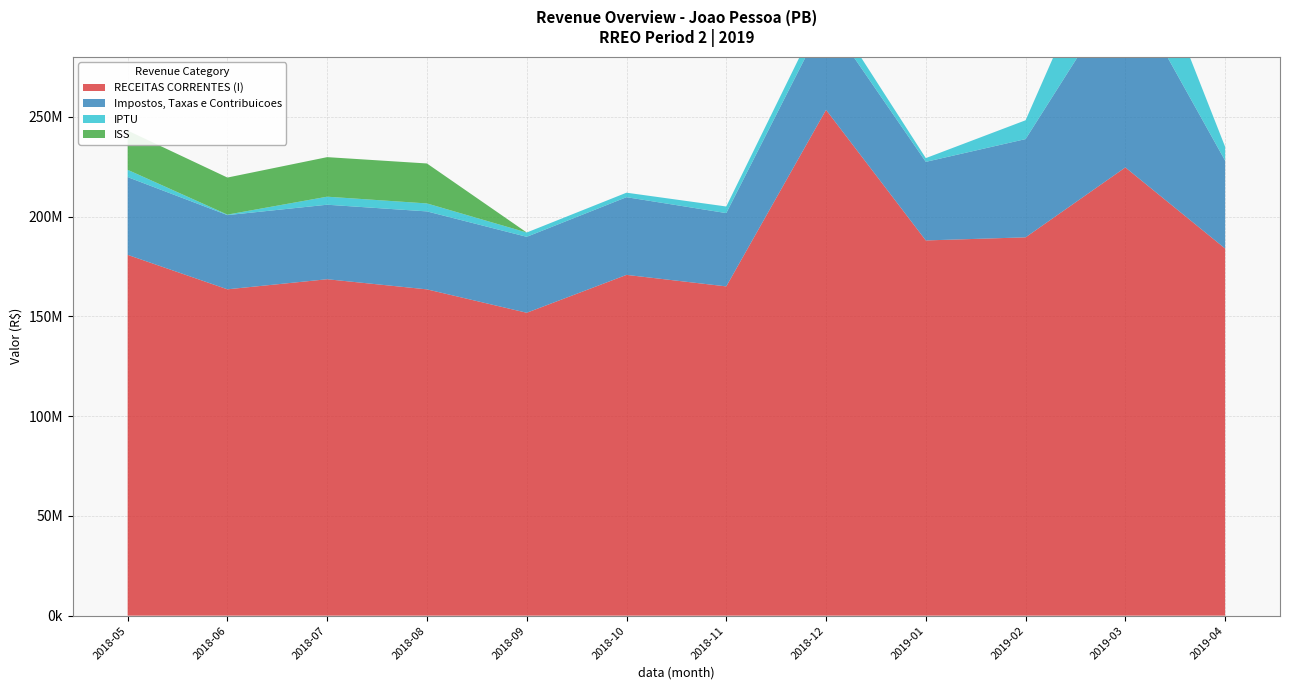

Reading left to right, transcribe all the data shown in this chart.

RECEITAS CORRENTES (I): 2018-05=180809571.3	2018-06=163544934.2	2018-07=168594398.0	2018-08=163513630.4	2018-09=151790650.5	2018-10=170771310.4	2018-11=165007111.8	2018-12=253474714.2	2019-01=188035105.2	2019-02=189588829.9	2019-03=224622872.8	2019-04=183979442.6
Impostos, Taxas e Contribuicoes: 2018-05=38958906.9	2018-06=37179579.5	2018-07=37337740.0	2018-08=39069904.5	2018-09=38058255.3	2018-10=38944270.8	2018-11=36725243.4	2018-12=46614528.2	2019-01=39376225.3	2019-02=49232168.1	2019-03=93066576.1	2019-04=44027649.2
IPTU: 2018-05=3661131.6	2018-06=255471.6	2018-07=4030661.4	2018-08=3996423.5	2018-09=2159736.0	2018-10=2249440.0	2018-11=3311902.7	2018-12=6921555.5	2019-01=1879922.7	2019-02=9440045.6	2019-03=44329458.4	2019-04=6976939.1
ISS: 2018-05=19676229.5	2018-06=18565388.7	2018-07=19816877.4	2018-08=20025792.6	2018-09=0.0	2018-10=0.0	2018-11=0.0	2018-12=0.0	2019-01=0.0	2019-02=0.0	2019-03=0.0	2019-04=0.0